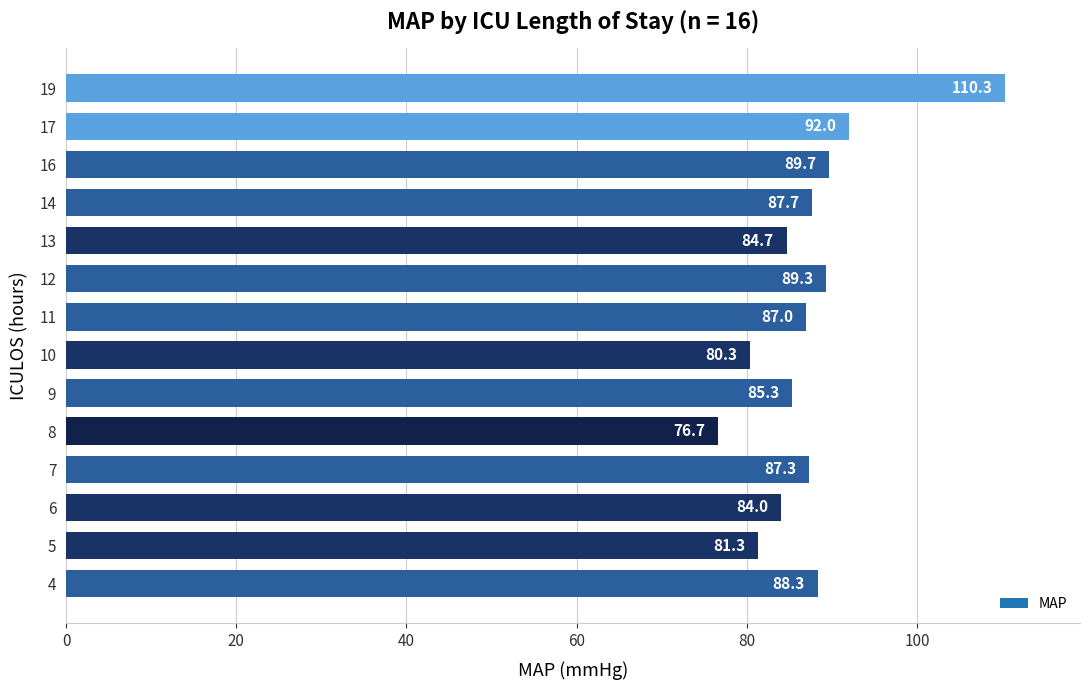

List the labels in order of value, smallest first.

8, 10, 5, 6, 13, 9, 11, 7, 14, 4, 12, 16, 17, 19